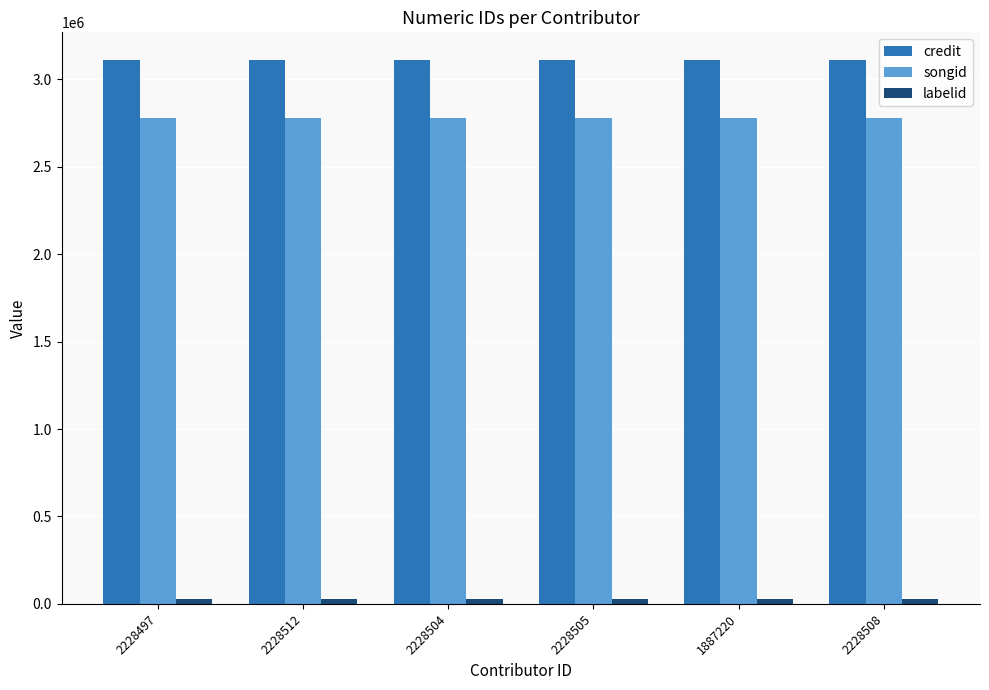

What is the minimum value for credit?

3112667